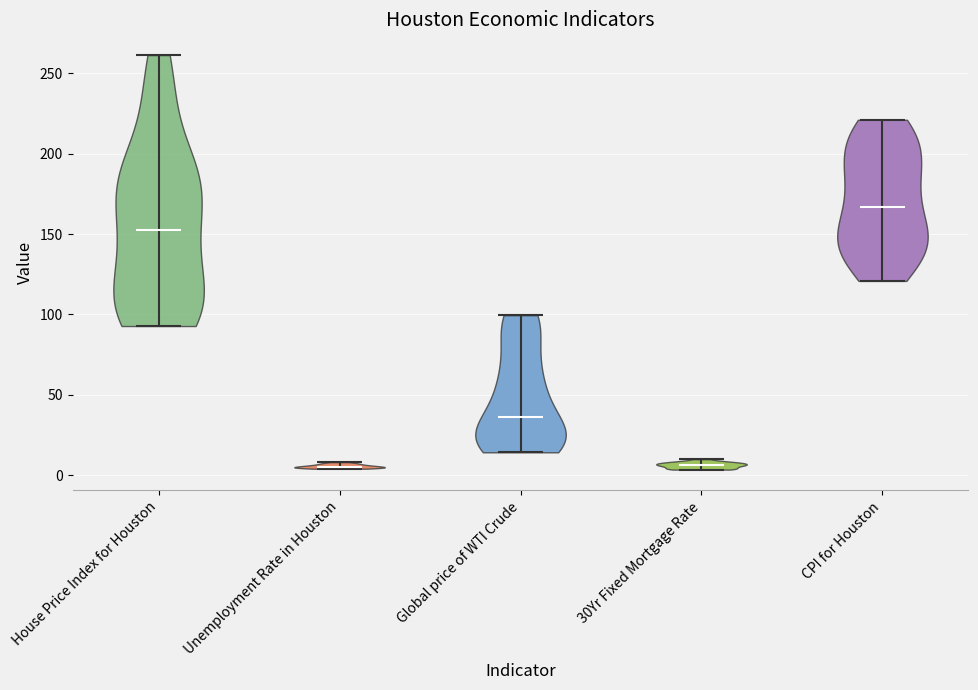

Reading left to right, read every violin against the y-axis: where its median line is, and the lowest and highest points it reaches. The values are not printed on the chart, so give them approximately, as read against the axis.

House Price Index for Houston: median line 155, lowest point 95, highest point 260
Unemployment Rate in Houston: median line 5, lowest point 5, highest point 10
Global price of WTI Crude: median line 35, lowest point 15, highest point 100
30Yr Fixed Mortgage Rate: median line 5, lowest point 5, highest point 10
CPI for Houston: median line 165, lowest point 120, highest point 220